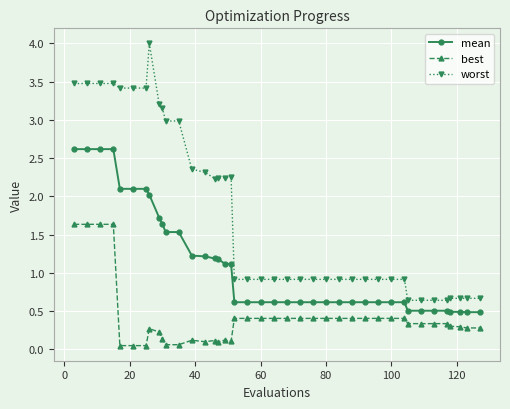

What is the value of the best point at the 19th from the left?

0.4